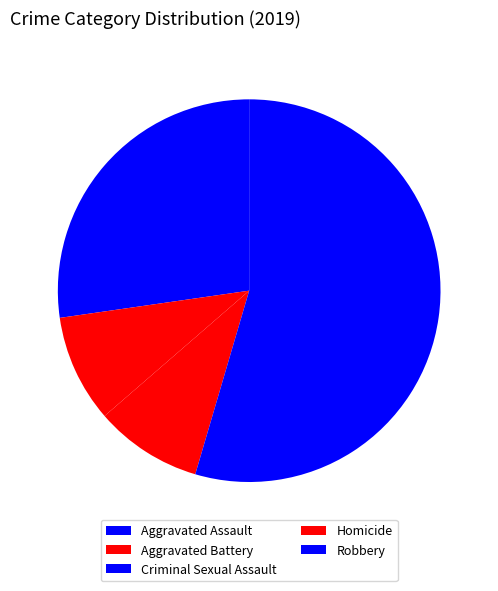

Which slice is the largest?

Robbery